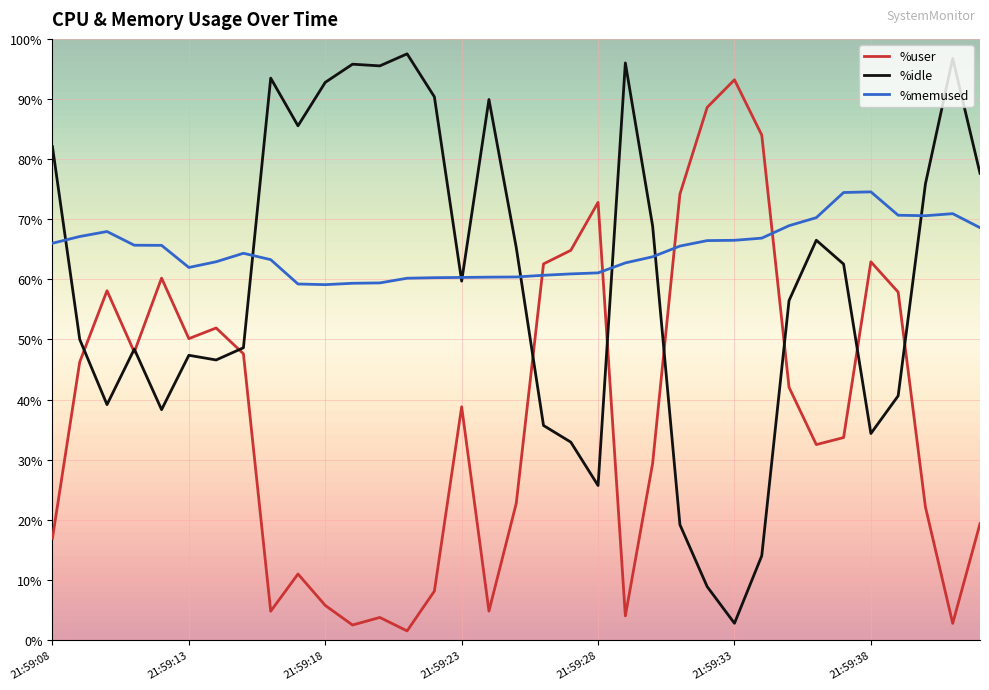

Rank the series by their average value, from highest to lowest.

%memused, %idle, %user